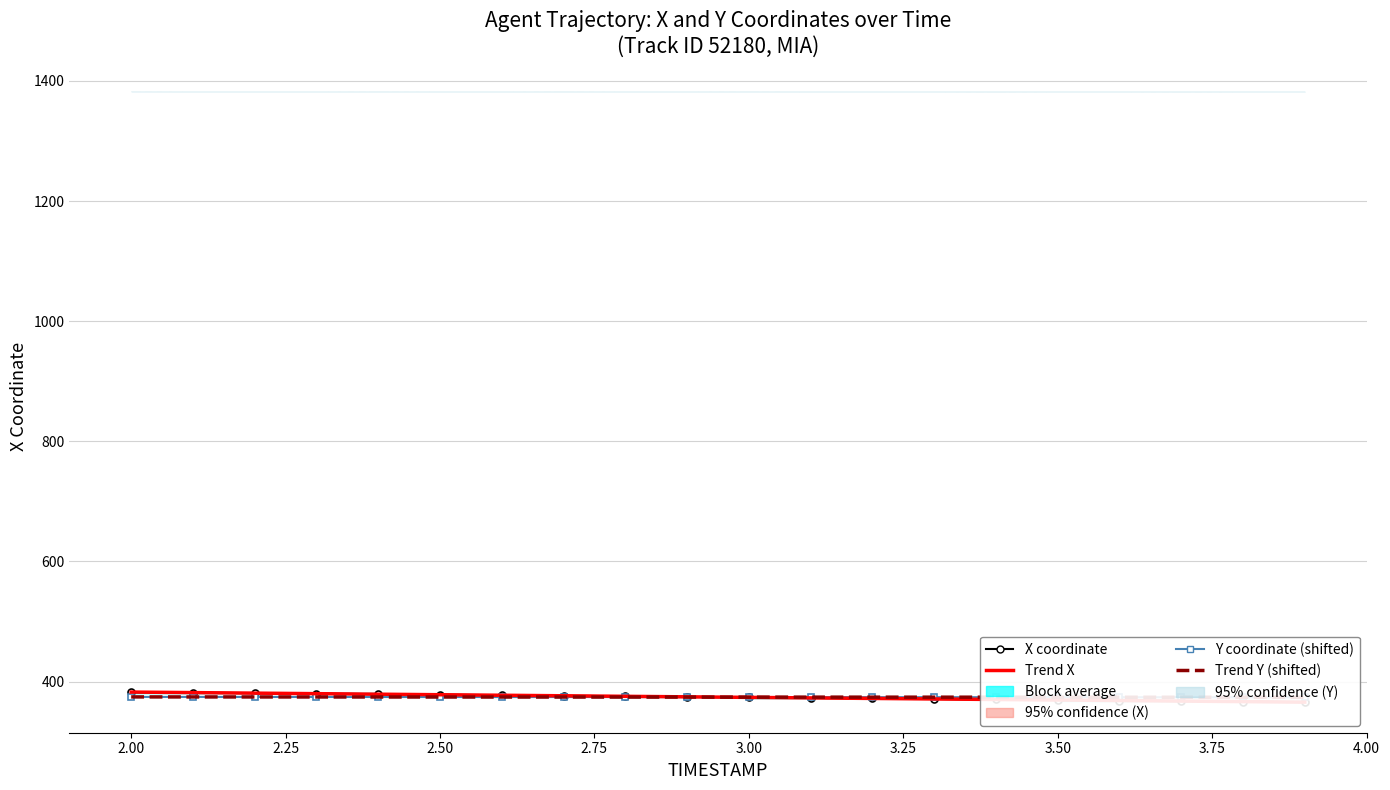

Reading left to right, transcribe all the data shown in this chart.

X coordinate: 382.5	381.7	380.8	380.0	379.1	378.3	377.4	376.5	375.6	374.7	373.8	372.9	372.1	371.2	370.3	369.4	368.5	367.6	366.7	365.8
Y coordinate (shifted): 374.6	374.5	374.5	374.5	374.4	374.4	374.4	374.3	374.3	374.3	374.2	374.2	374.2	374.1	374.1	374.1	374.0	374.0	373.9	373.9
Trend X: 382.6	381.7	380.9	380.0	379.1	378.2	377.3	376.4	375.6	374.7	373.8	372.9	372.0	371.2	370.3	369.4	368.5	367.6	366.7	365.9
Trend Y (shifted): 374.6	374.5	374.5	374.5	374.4	374.4	374.4	374.3	374.3	374.3	374.2	374.2	374.2	374.1	374.1	374.1	374.0	374.0	373.9	373.9